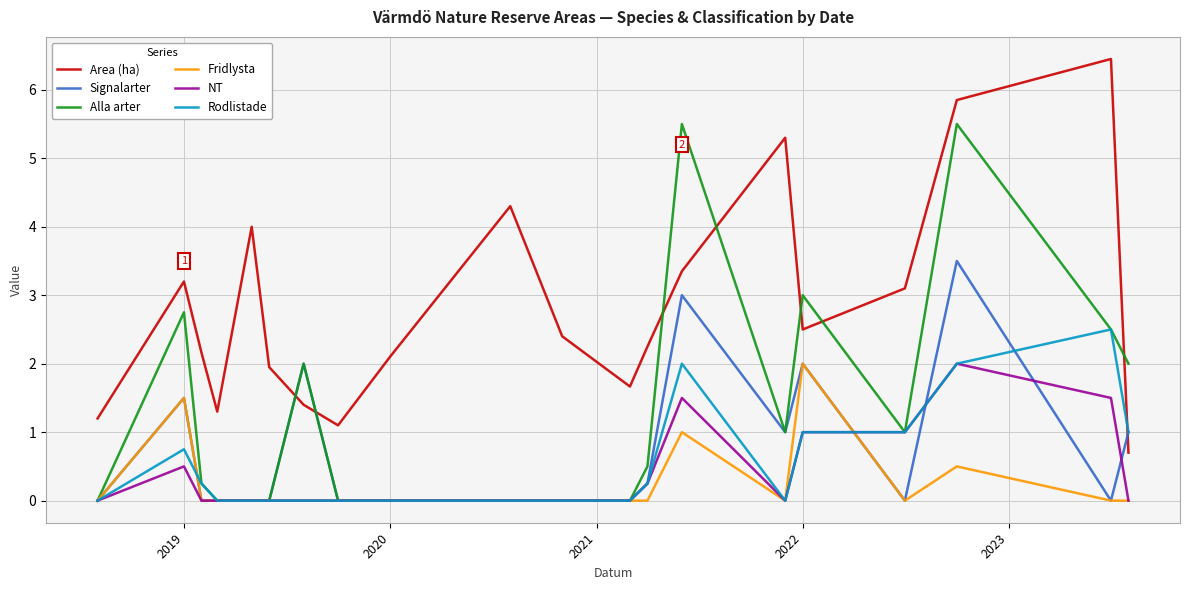

After their last crossing, which series has the higher values: Area (ha) or Alla arter?

Alla arter